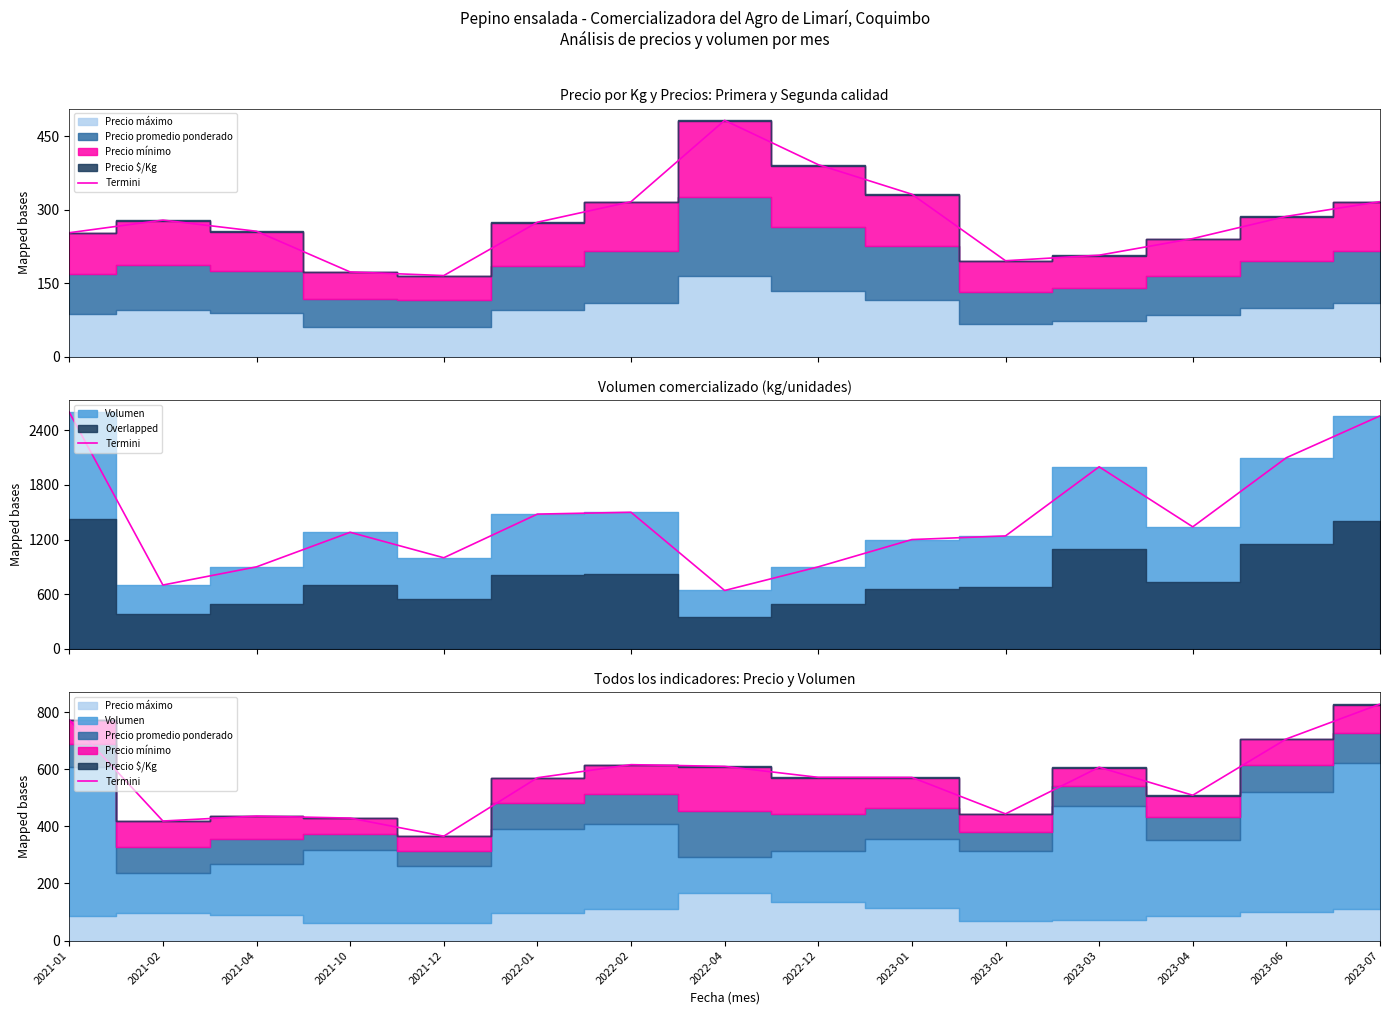

List the labels in order of value, smallest first.

2021-12, 2021-02, 2021-10, 2021-04, 2023-02, 2023-04, 2022-01, 2023-01, 2022-12, 2023-03, 2022-04, 2022-02, 2023-06, 2021-01, 2023-07